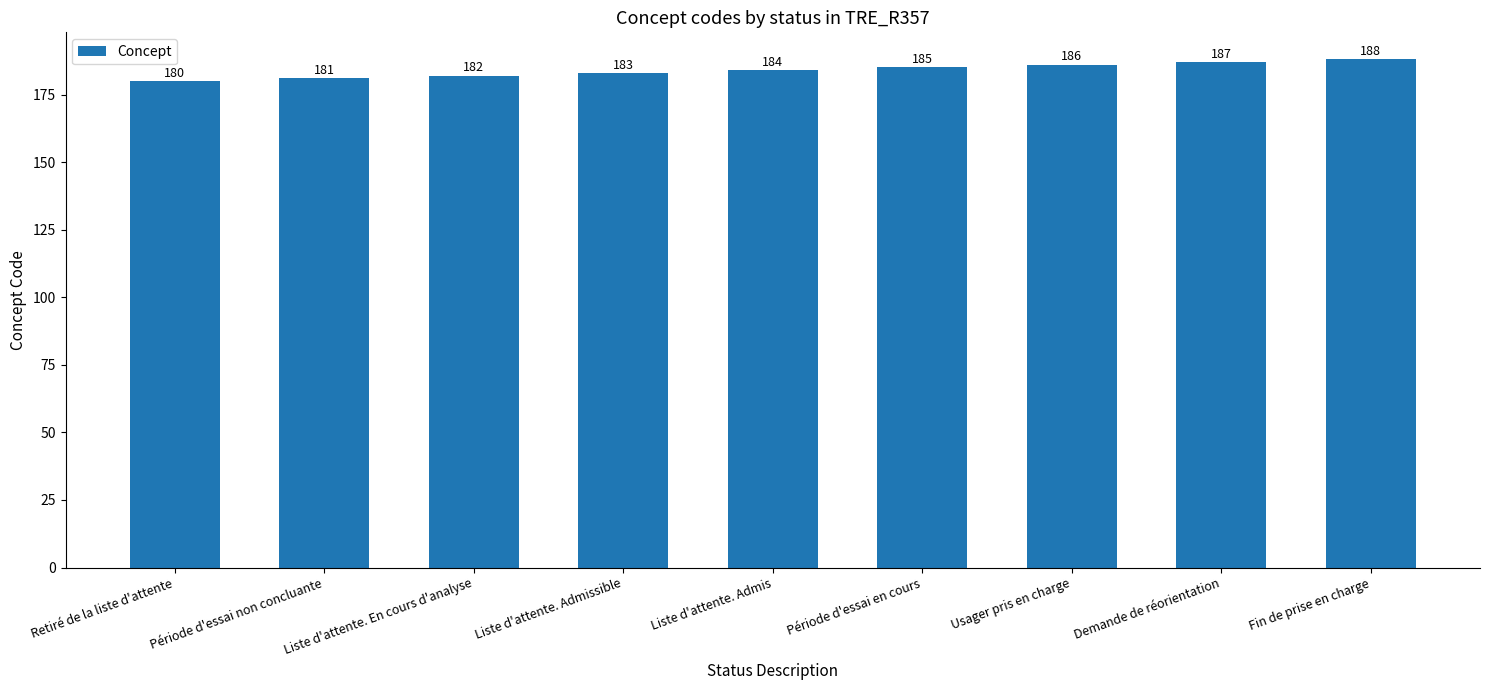

What is the maximum value shown in the chart?

188